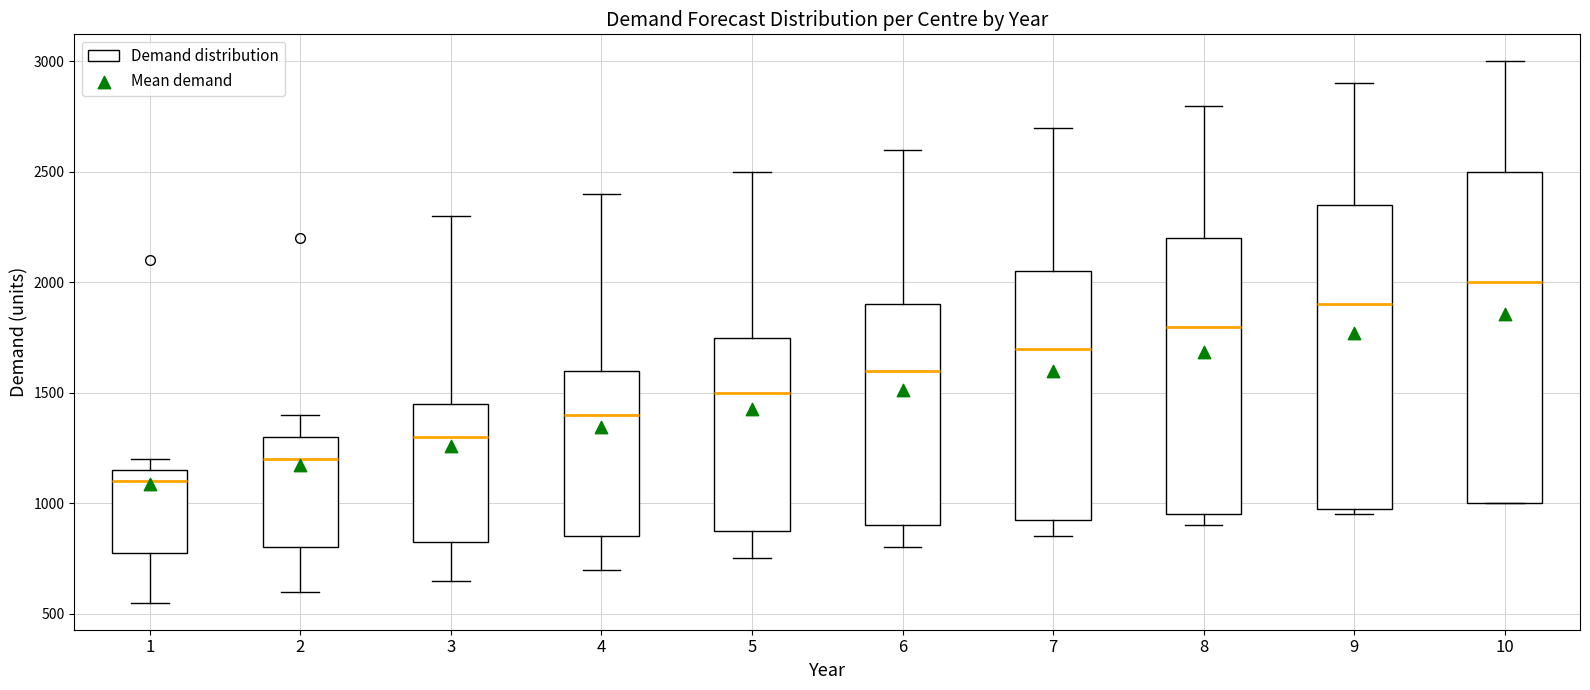

Reading left to right, read every box against the y-axis: the position of its median line, the range the box covers, and the ends of its whiskers. The values are not printed on the chart, so give them approximately, as read against the axis.

1: median 1100, box 800 to 1150, whiskers 550 to 1200
2: median 1200, box 800 to 1300, whiskers 600 to 1400
3: median 1300, box 850 to 1450, whiskers 650 to 2300
4: median 1400, box 850 to 1600, whiskers 700 to 2400
5: median 1500, box 900 to 1750, whiskers 750 to 2500
6: median 1600, box 900 to 1900, whiskers 800 to 2600
7: median 1700, box 950 to 2050, whiskers 850 to 2700
8: median 1800, box 950 to 2200, whiskers 900 to 2800
9: median 1900, box 1000 to 2350, whiskers 950 to 2900
10: median 2000, box 1000 to 2500, whiskers 1000 to 3000